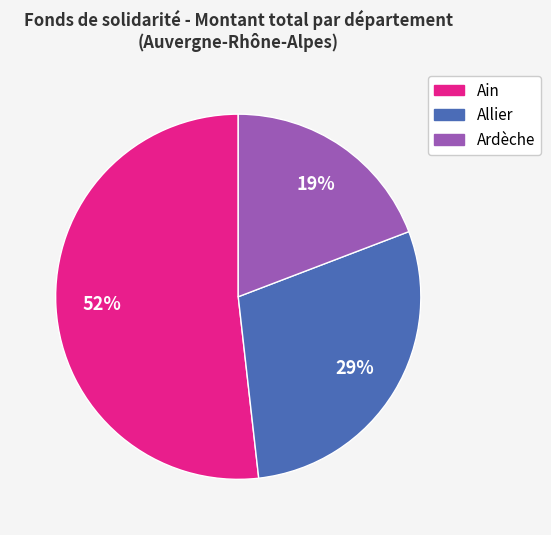

True or false: Allier accounts for 29% of the total.

True